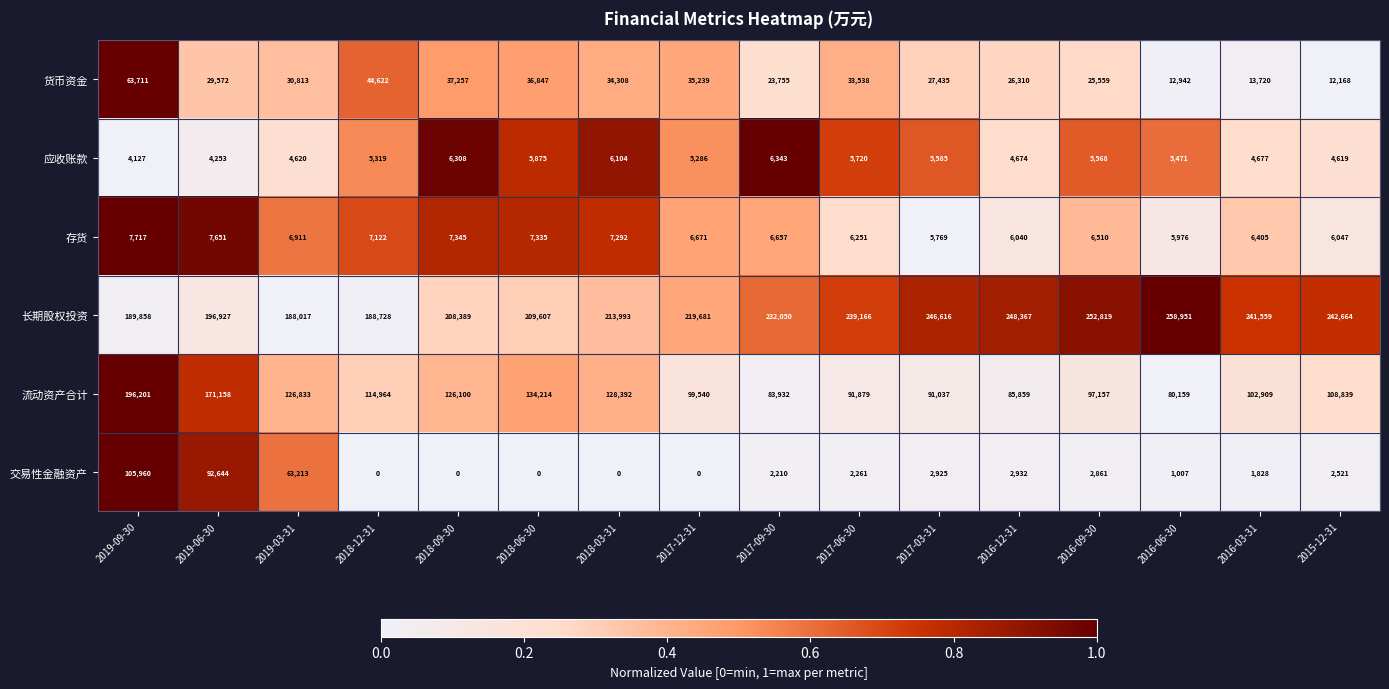

At how many categories does at least one series exceed 0?

16